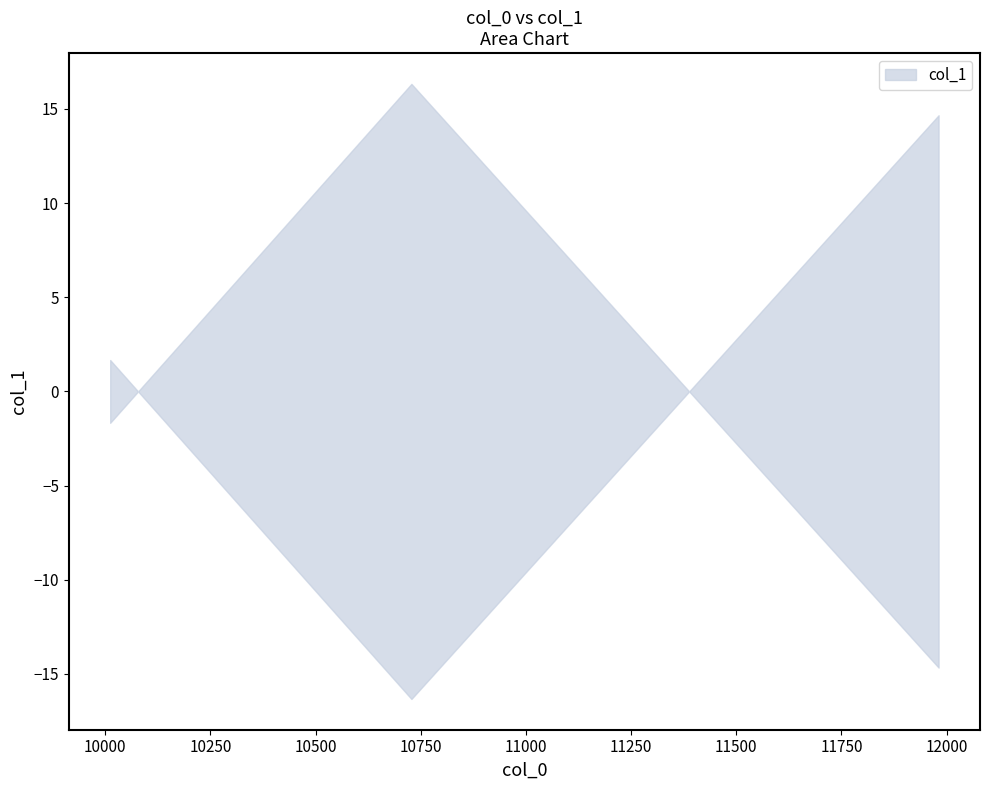

Rank the categories by value from highest to lowest.

11981, 10012, 10728